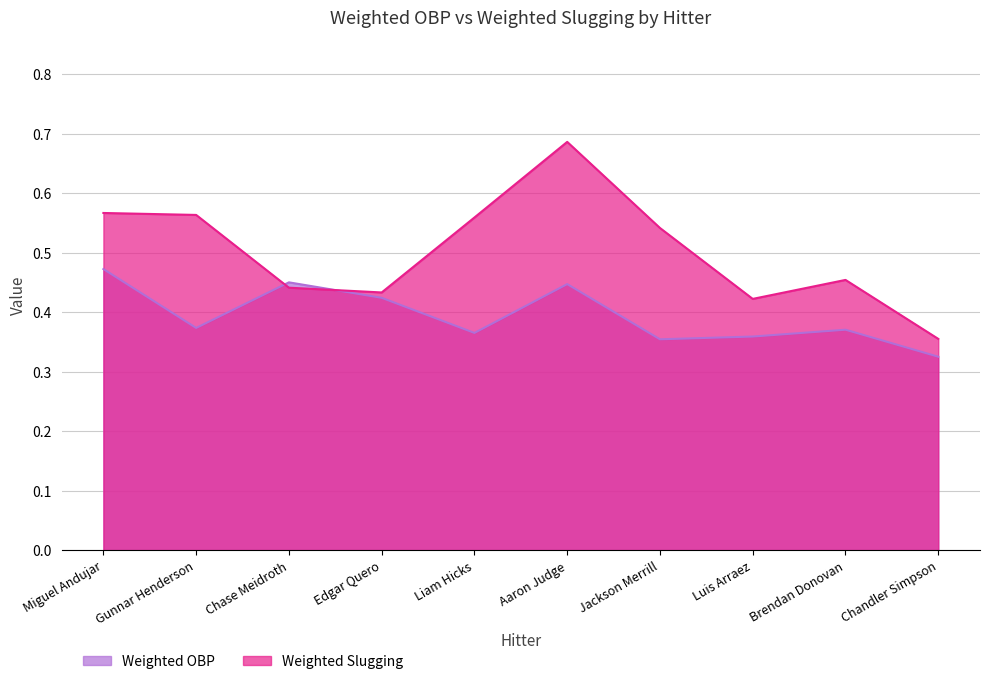

What is the difference between the second highest and minimum values in the Weighted OBP series?

0.1